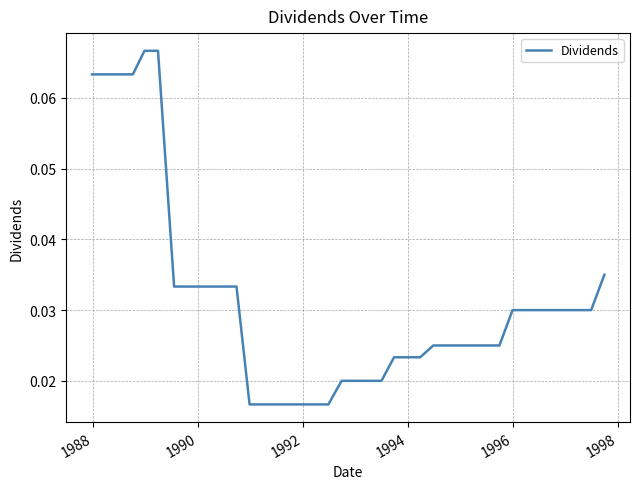

How many lines are shown in the chart?

1